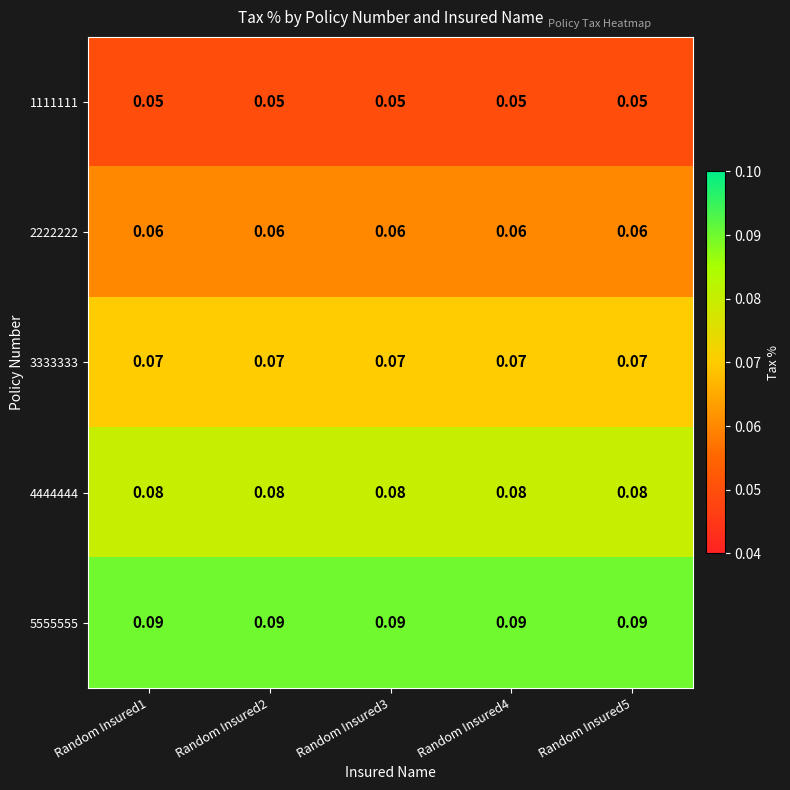

Is the value of 2222222 at Random Insured1 greater than the value of 4444444 at Random Insured3?

No